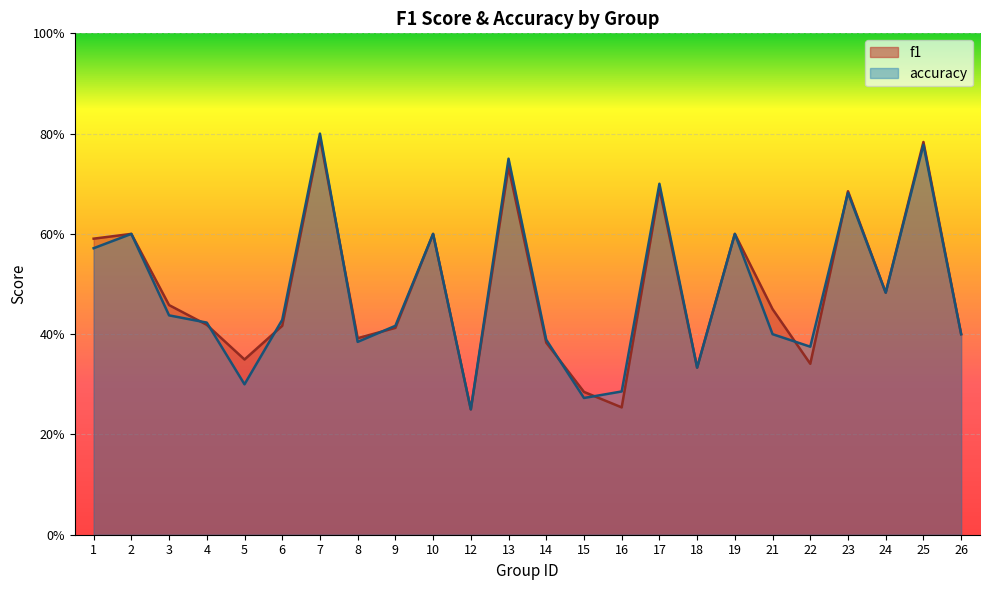

What is the value of the accuracy point at the 17th from the left?

0.3